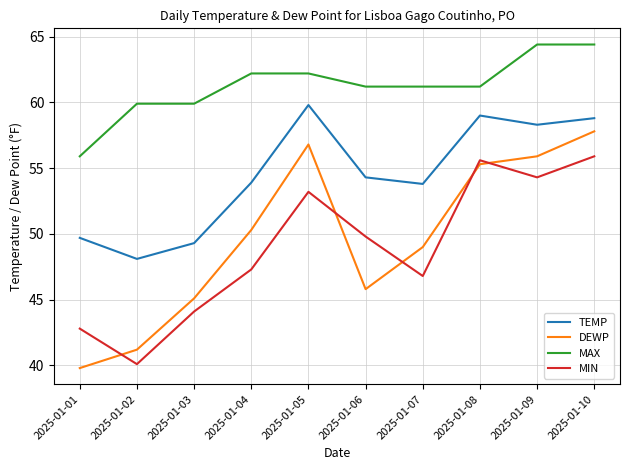

What is the total value across all series at 2025-01-06?

211.1